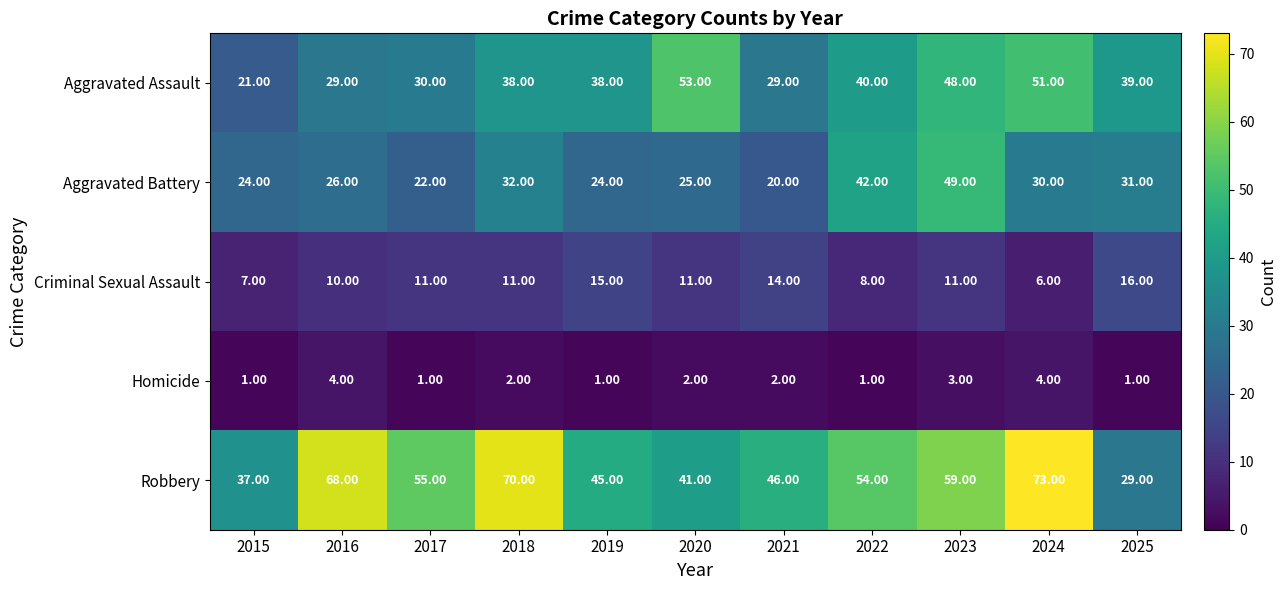

Between 2016 and 2023, which series saw the biggest shift?

Aggravated Battery